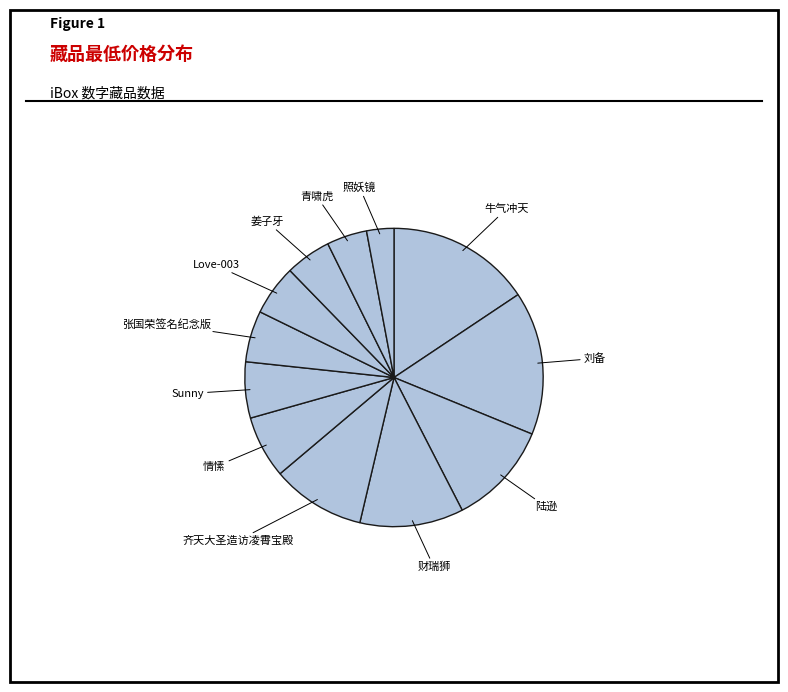

Which category has the smallest portion of the pie?

照妖镜